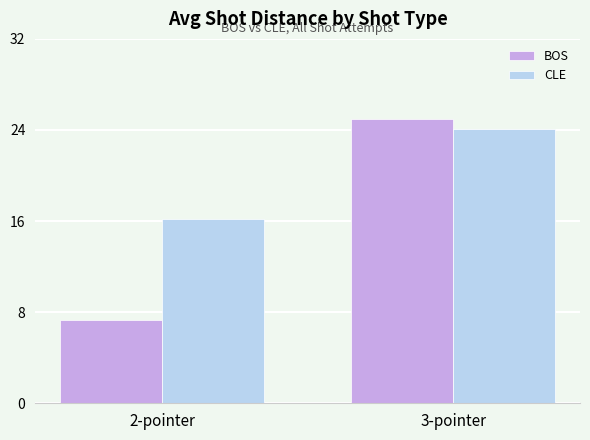

What is the label of the 1st bar from the right?

3-pointer